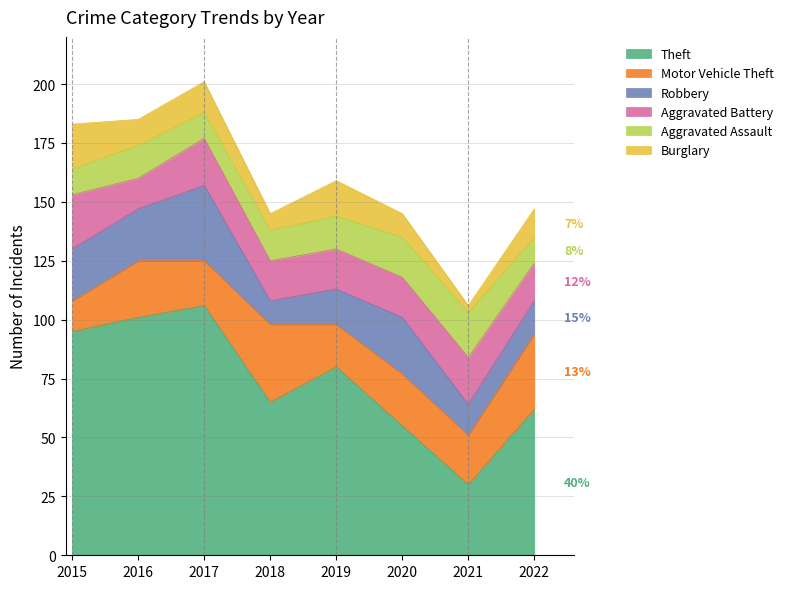

What is the sum of the Theft values at 2021 and 2022?

92